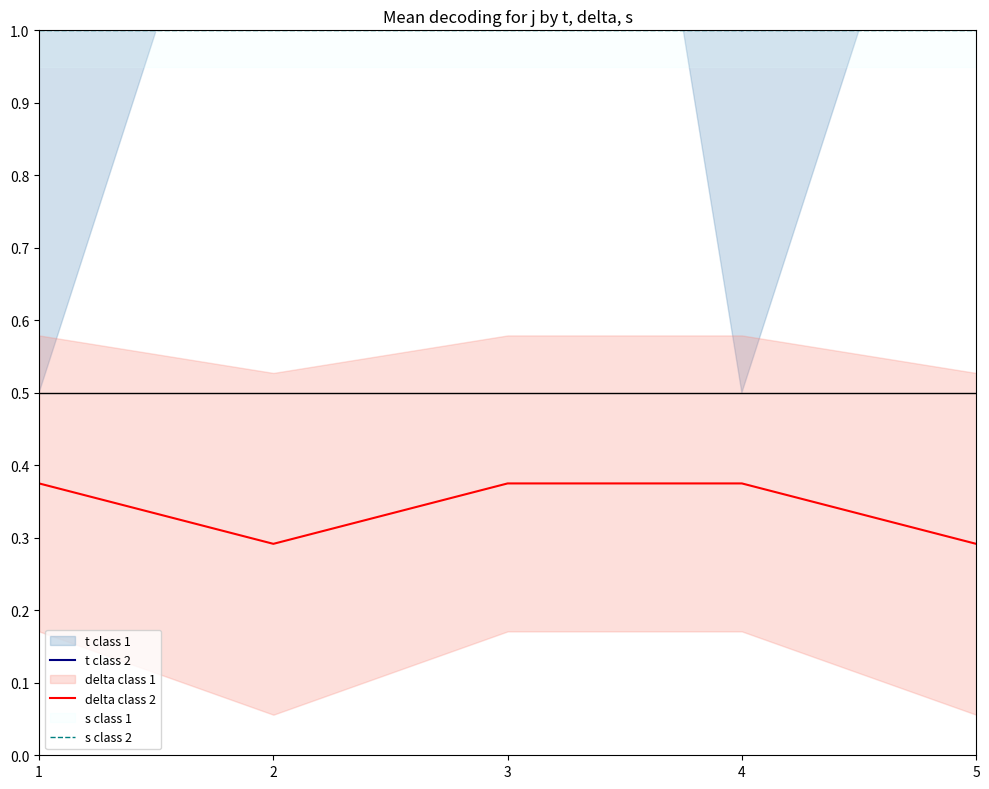

Reading left to right, extract all data points from this chart.

t class 2: 1=1.0	2=2.0	3=3.0	4=1.0	5=2.0
delta class 2: 1=0.4	2=0.3	3=0.4	4=0.4	5=0.3
s class 2: 1=1.0	2=1.0	3=1.0	4=1.0	5=1.0